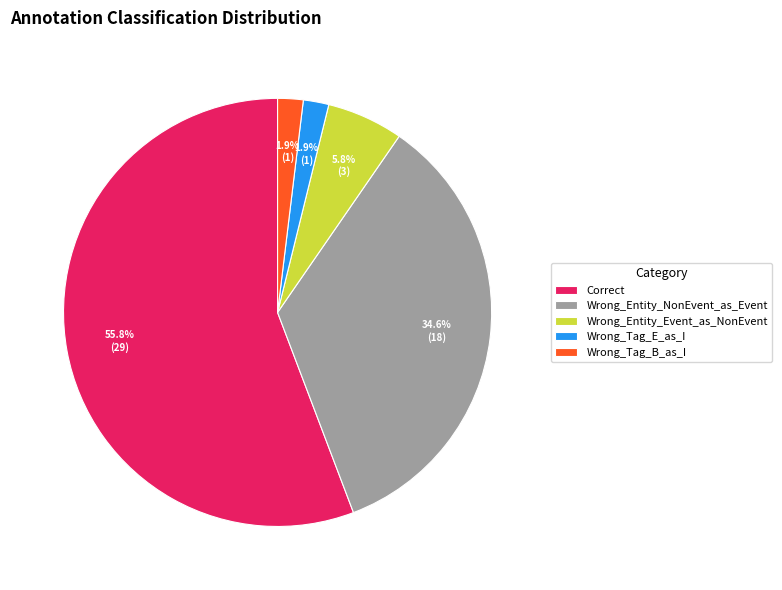

Approximately how many times larger is the value at Correct compared to Wrong_Entity_NonEvent_as_Event?

1.6